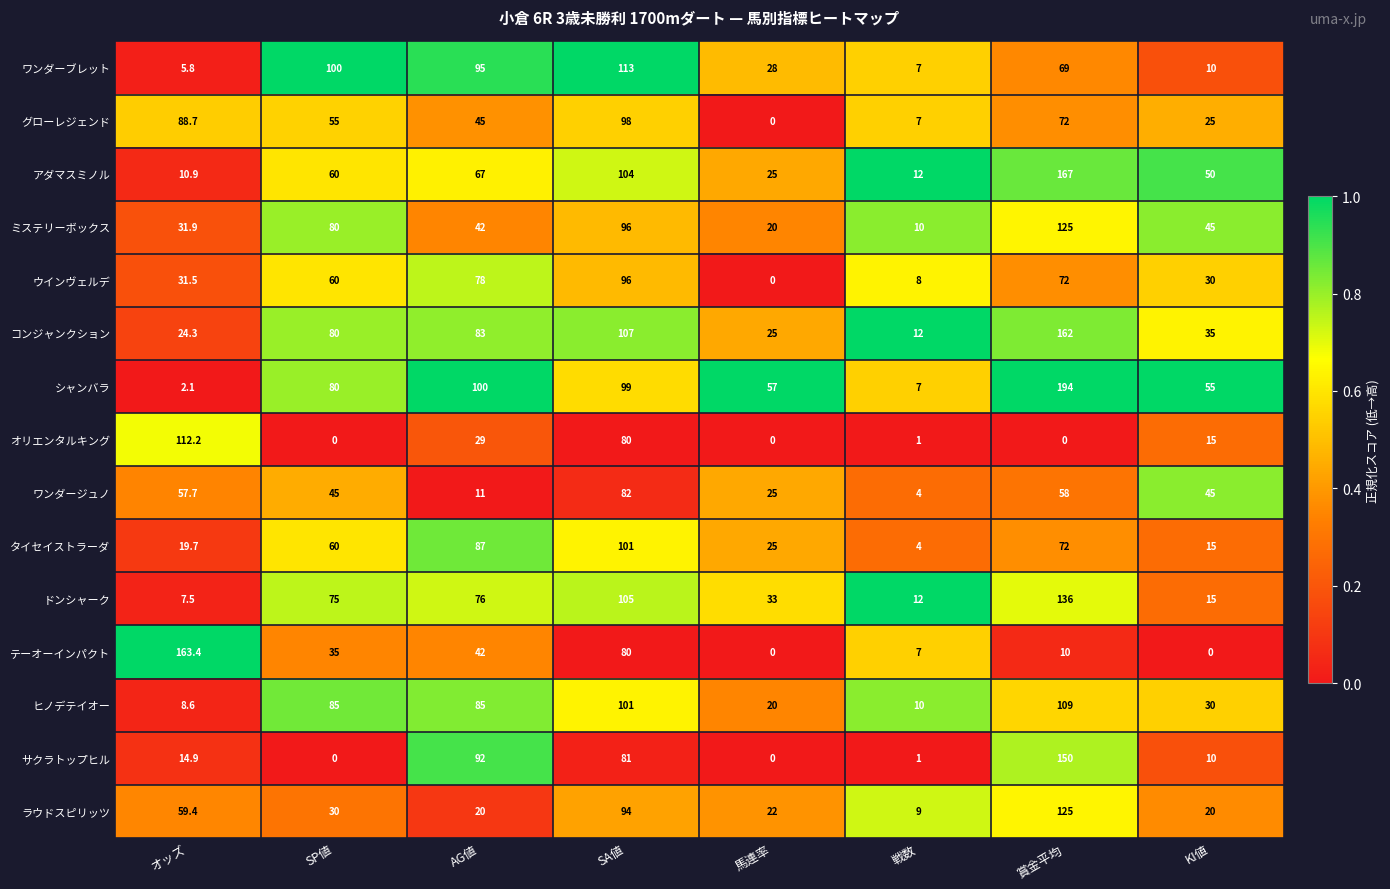

At how many categories does at least one series exceed 0?

8